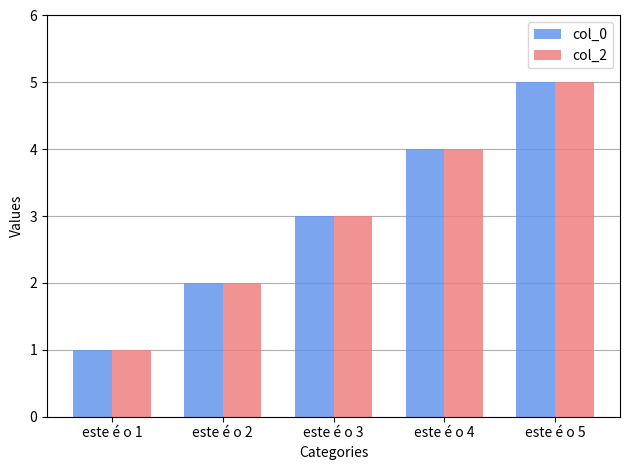

How many distinct data groups are displayed?

2